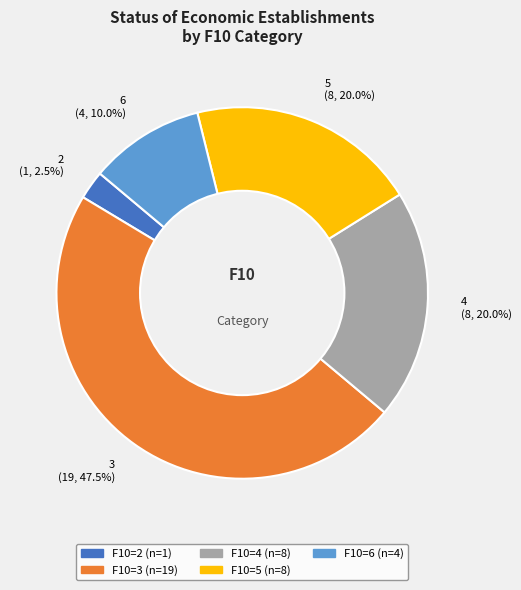

Which category has the smallest portion of the pie?

2 (1, 2.5%)